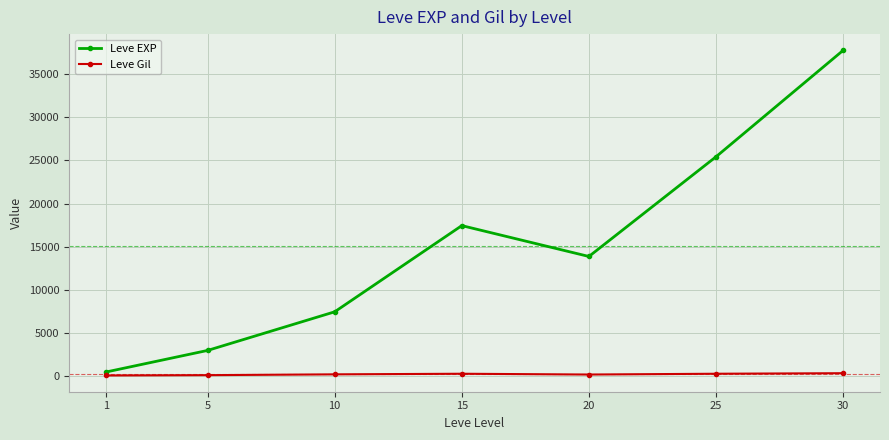

What is the approximate value of Leve EXP at 30?

37715.0